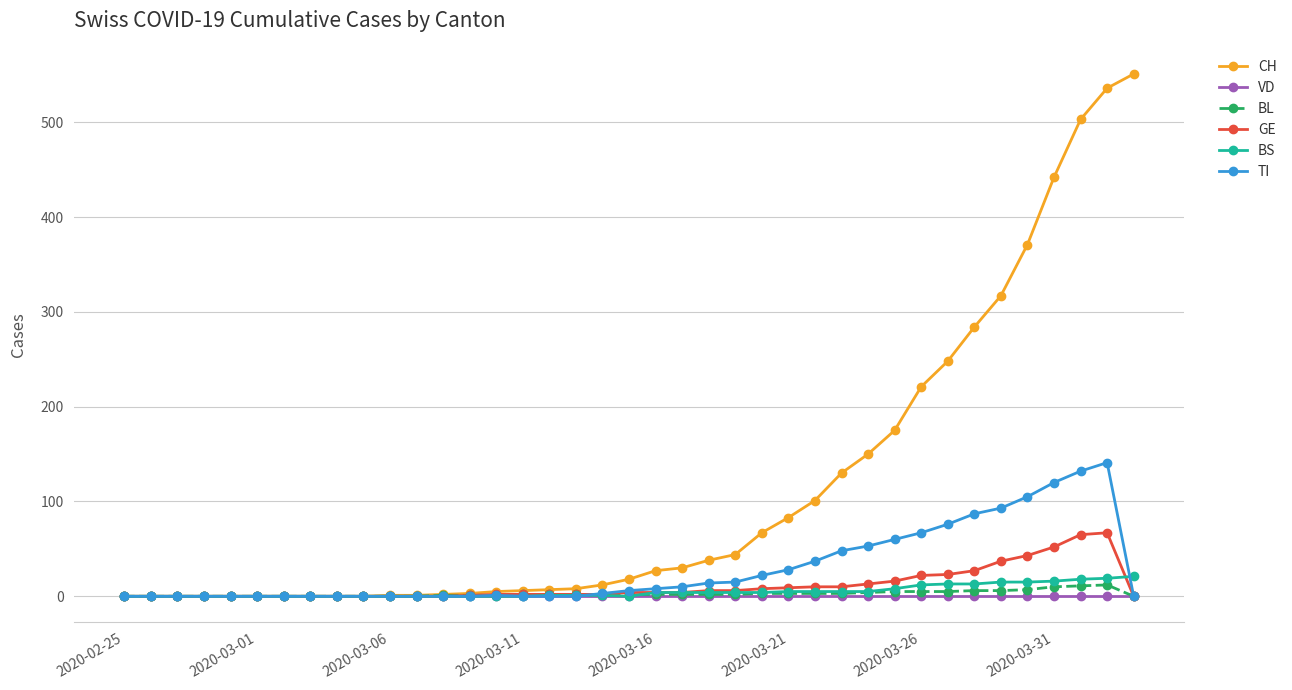

Which series has the largest total across all categories?

CH